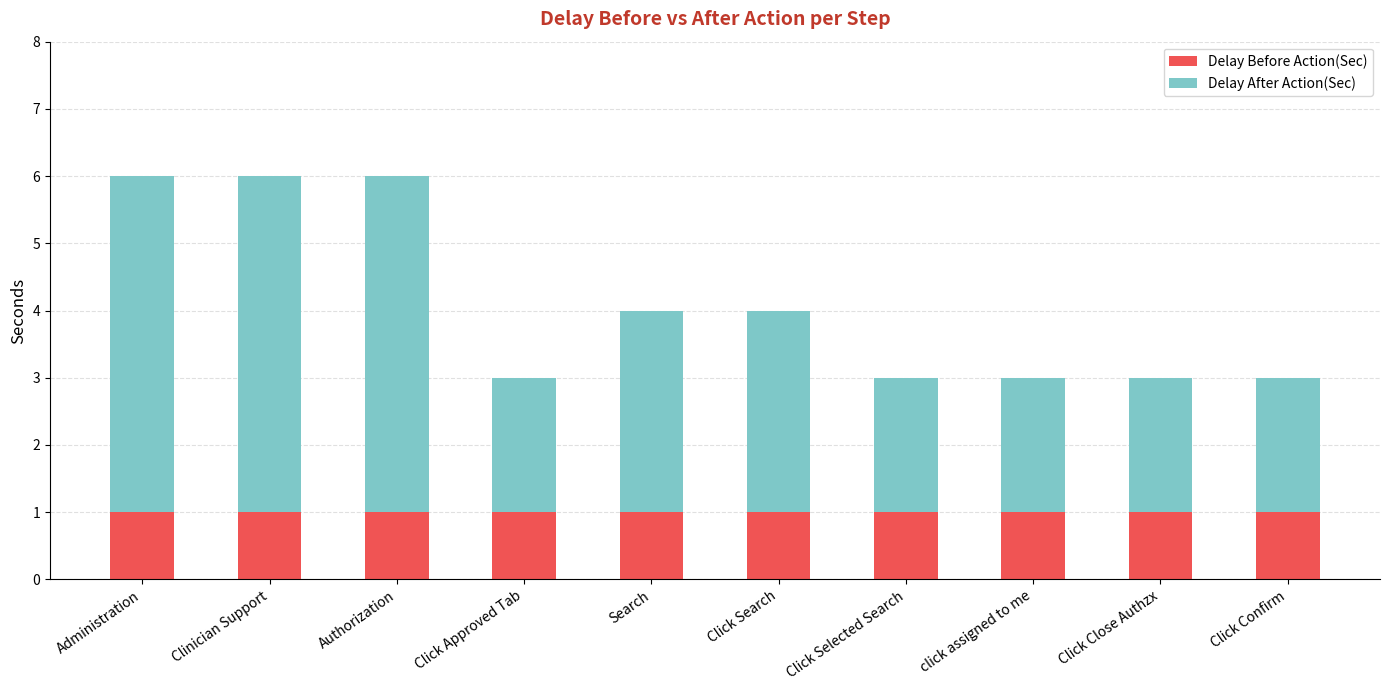

What is the total value across all series at Authorization?

6